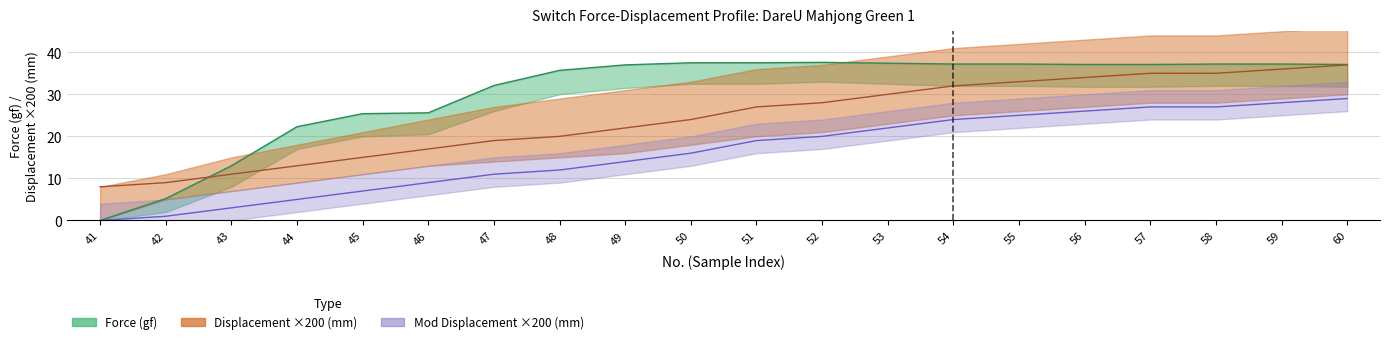

What is the value of the Force point at the 14th from the left?

37.2